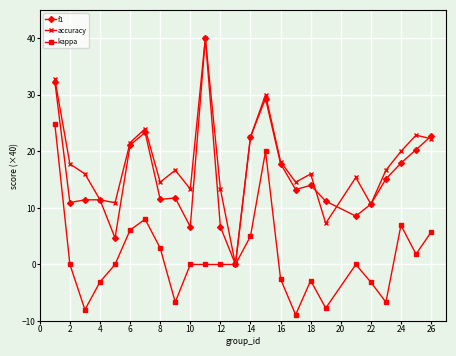

What is the value of the kappa point at the 14th from the left?

5.0